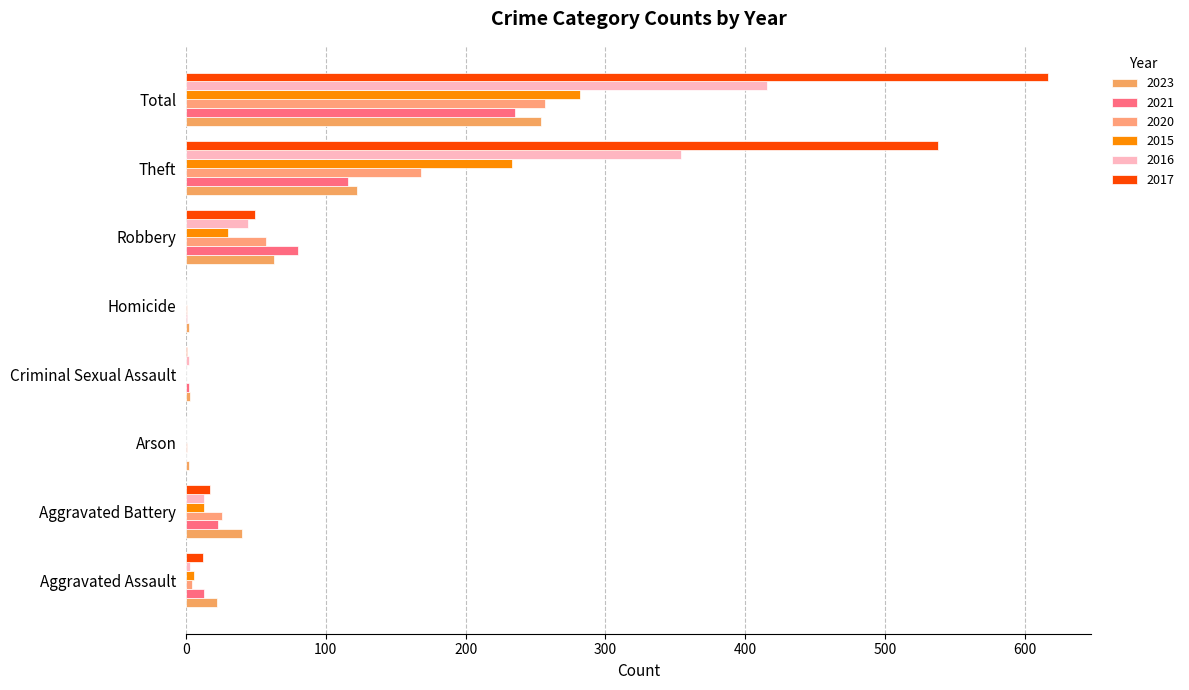

What is the difference between the maximum and minimum values in the 2020 series?

257